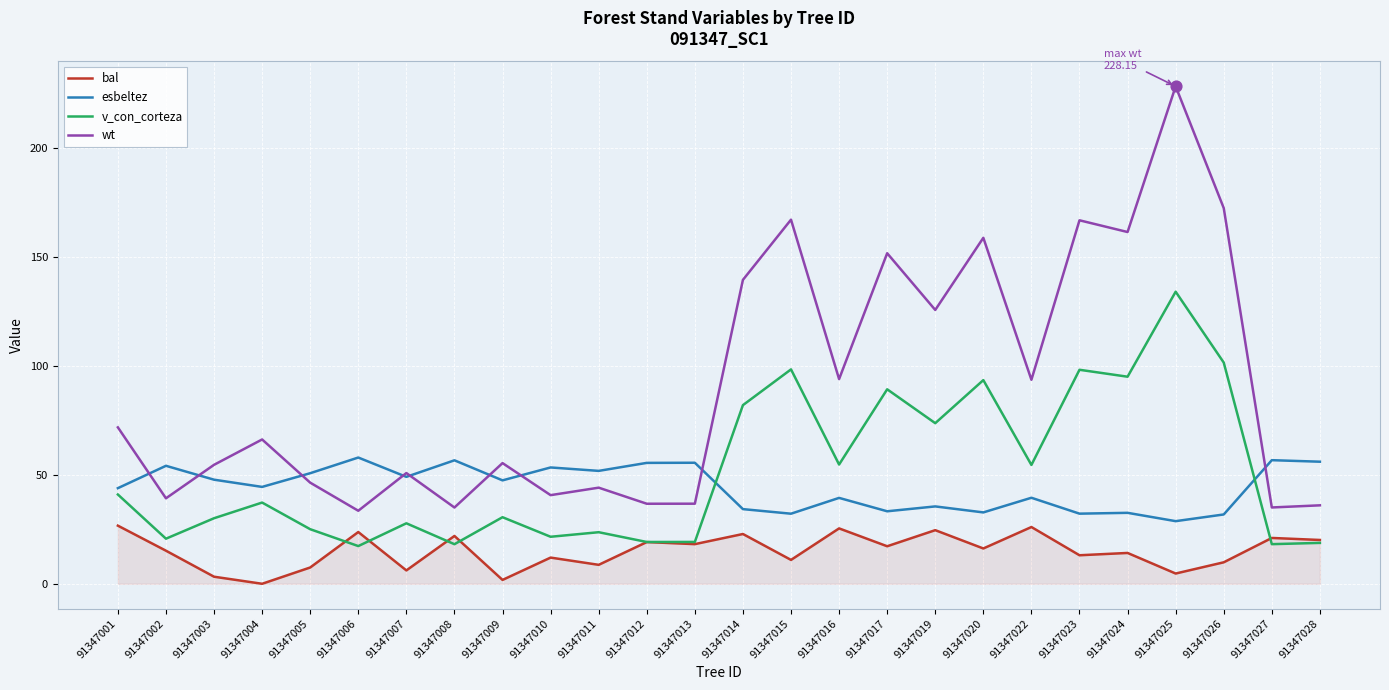

At which category is the sum across all series the highest?

91347025